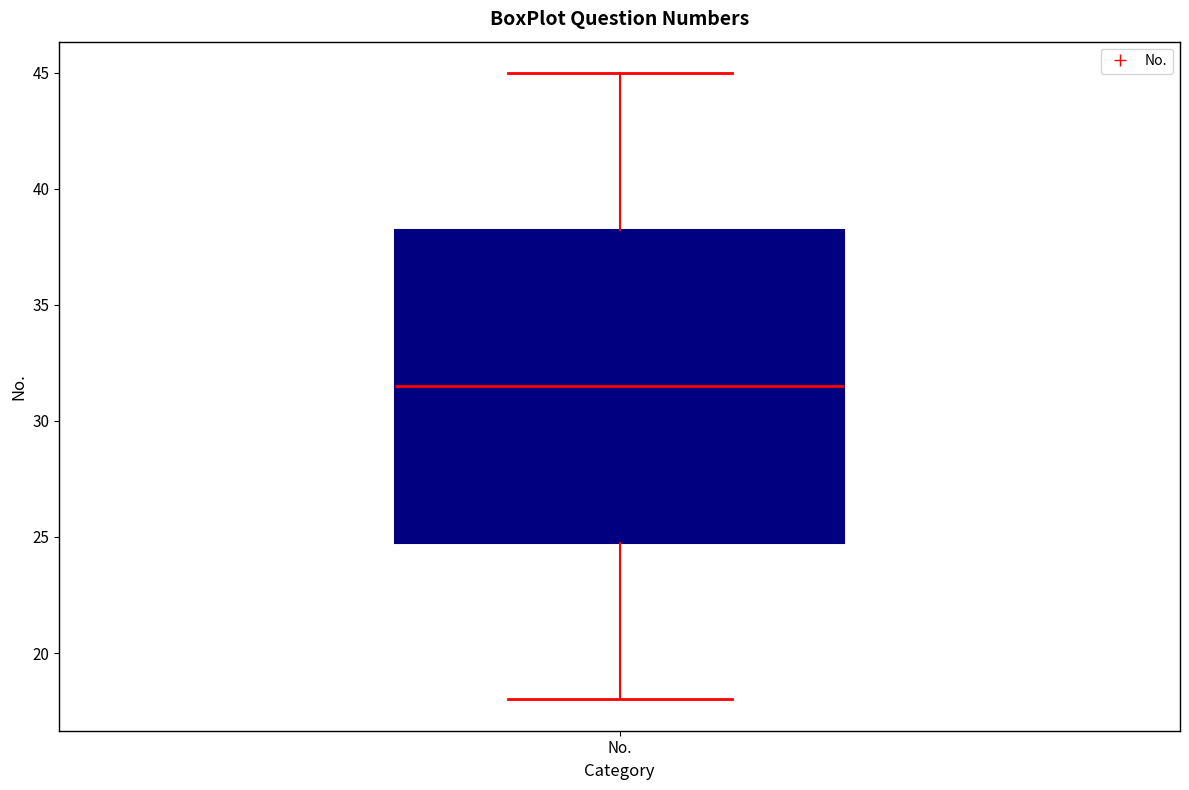

Where is the lower edge of the box for No. on the y-axis? The values are not printed on the chart, so give them approximately, as read against the axis.

25.0